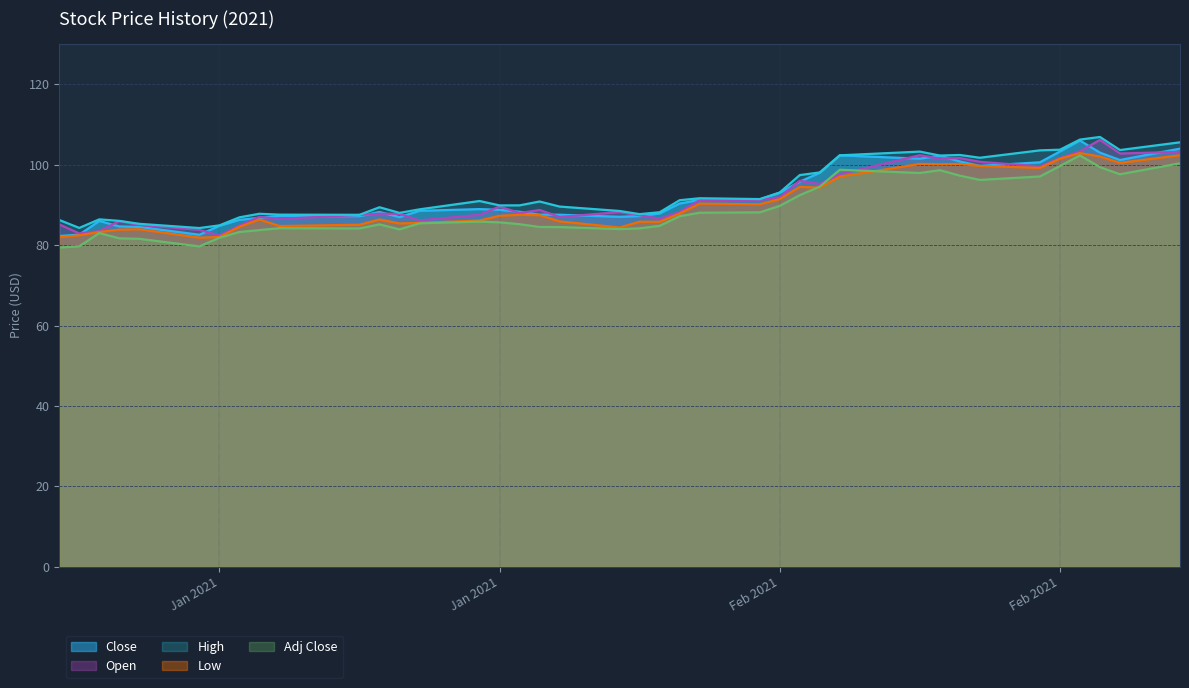

At which category is the sum across all series the highest?

2021-02-24